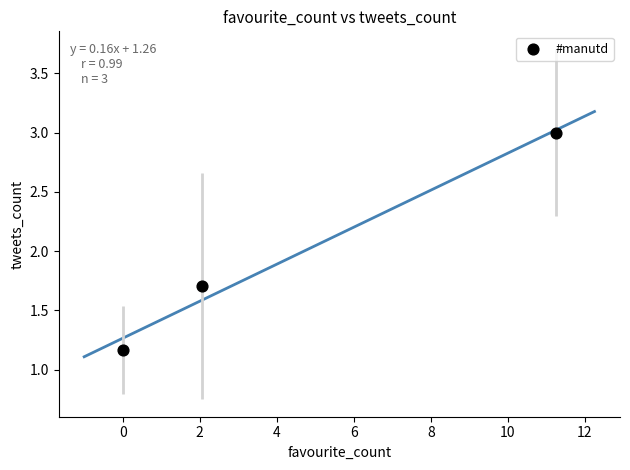

What is the range of X values (max minus min)?

11.2